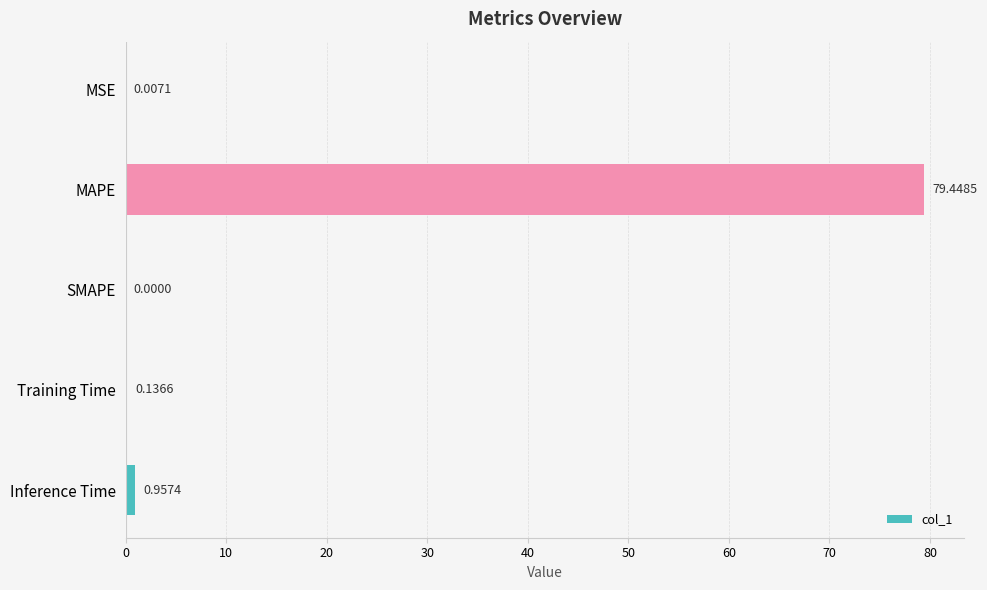

Where is the data nearest to the value 39?

Inference Time